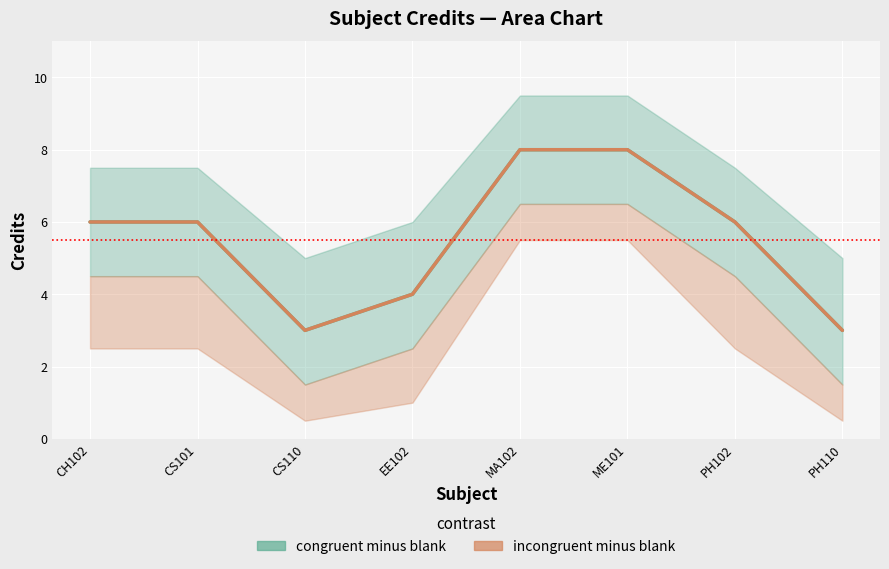

Between PH102 and CS110, which is larger?

PH102